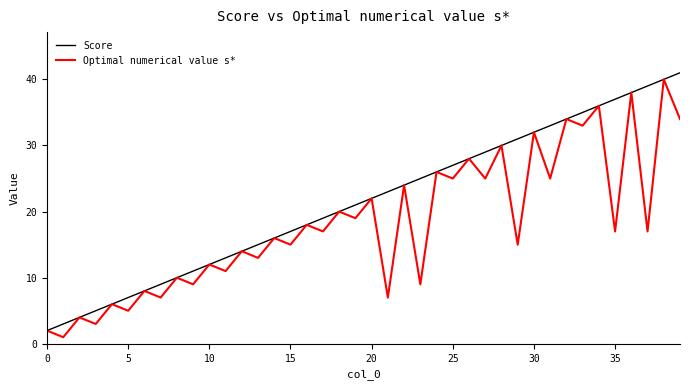

List the series in order of their overall mean, lowest first.

Optimal numerical value s*, Score